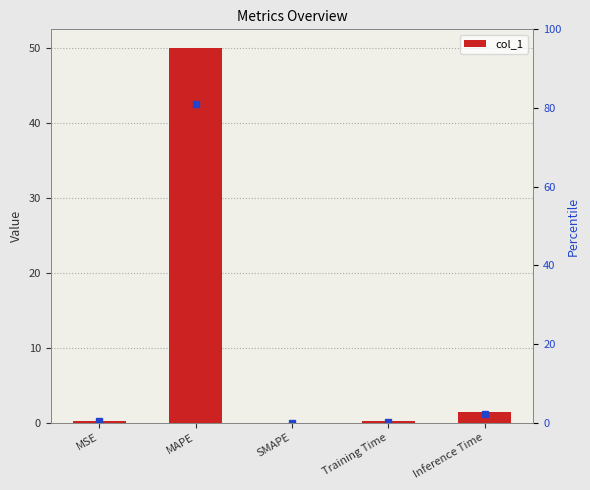

Rank the categories by value from lowest to highest.

SMAPE, Training Time, MSE, Inference Time, MAPE